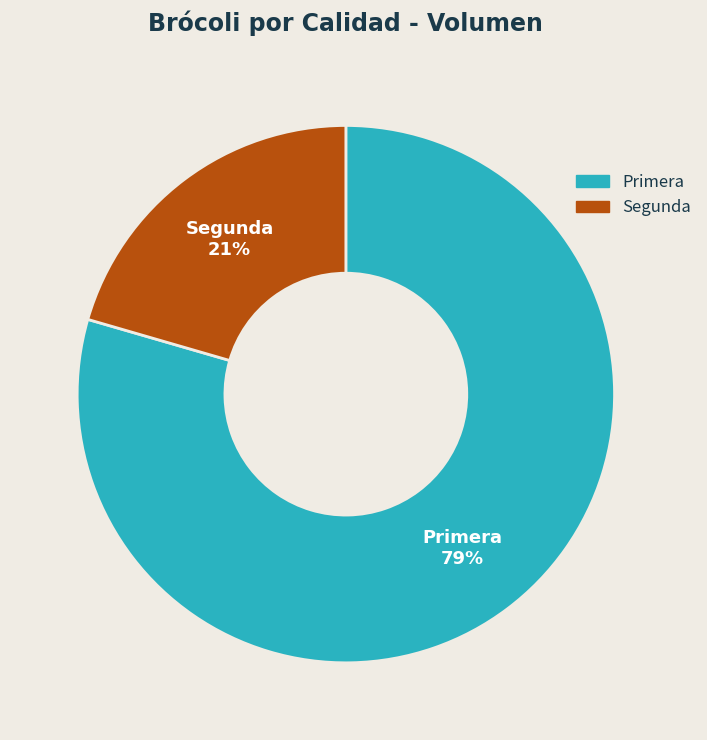

Count the number of slices in the pie.

2